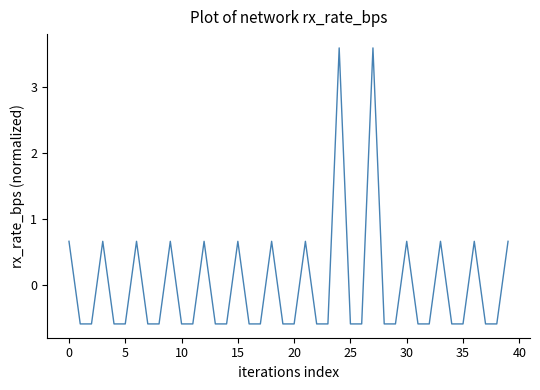

How many lines are shown in the chart?

1